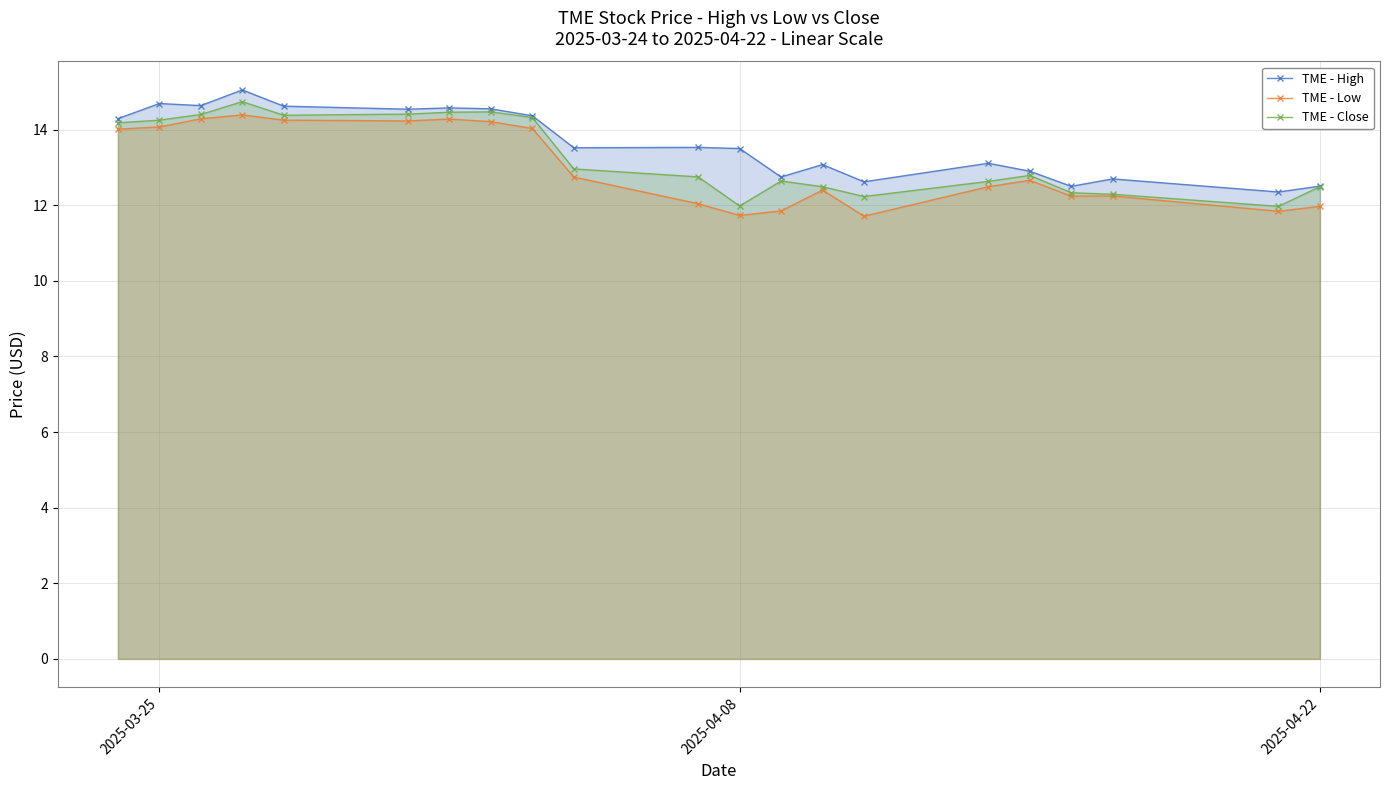

True or false: TME - Close has more than 1 interior local peaks.

True